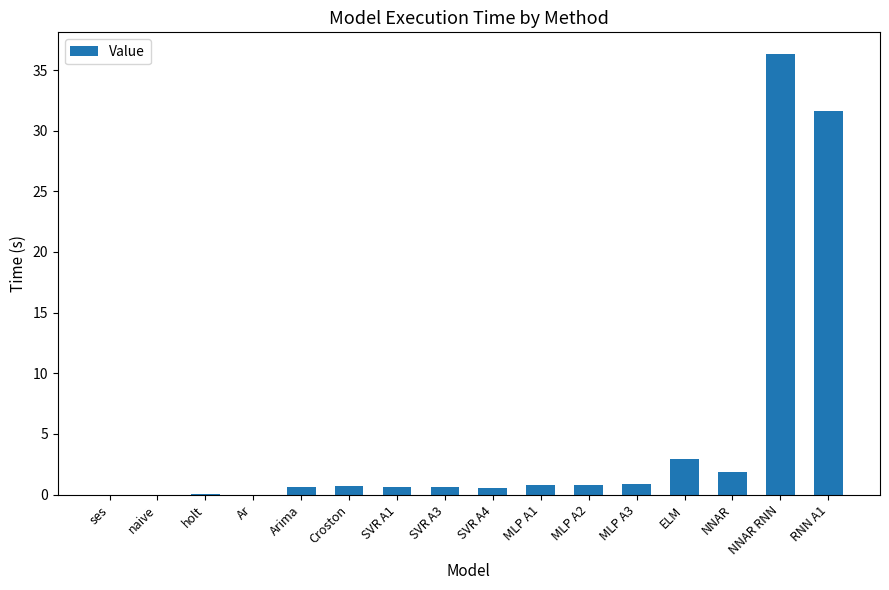

What is the approximate value at NNAR?

1.9